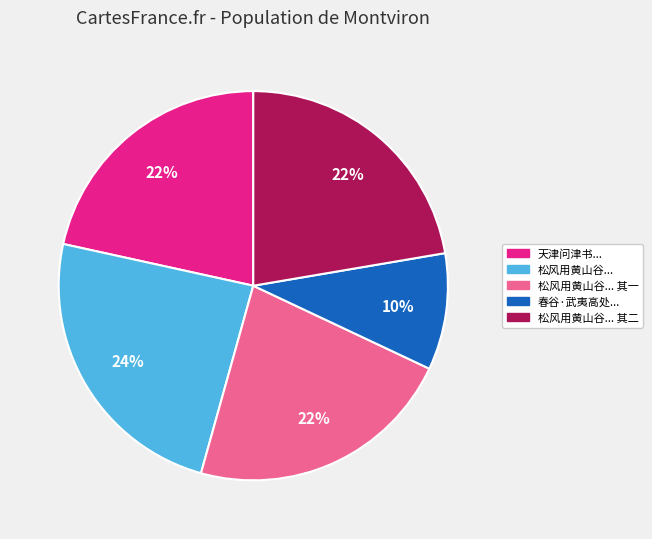

How many slices are in this pie chart?

5